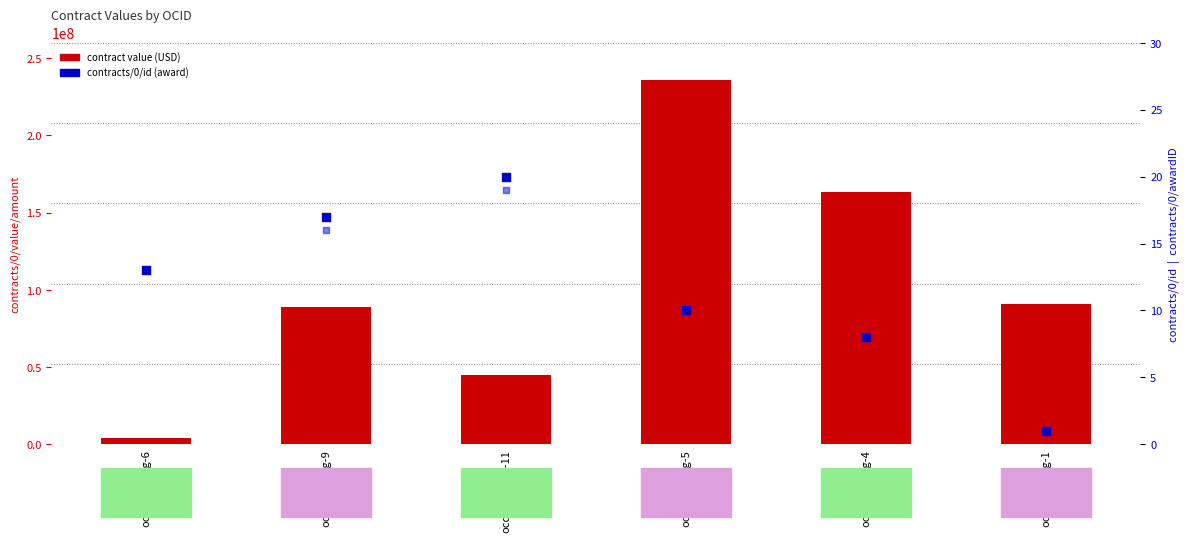

Is the value of contract value (USD) at ocds-mfx54g-5 greater than the value of contracts/0/awardID at ocds-mfx54g-9?

Yes